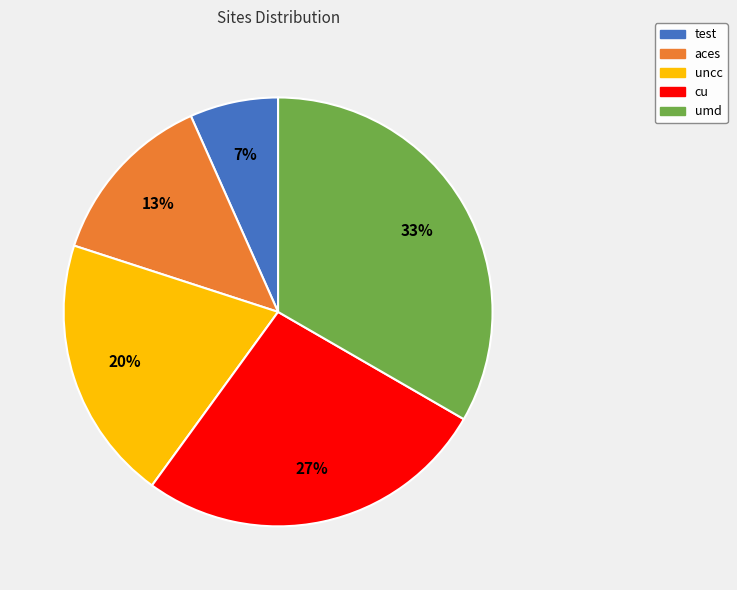

To the nearest percent, what portion does test represent?

7%